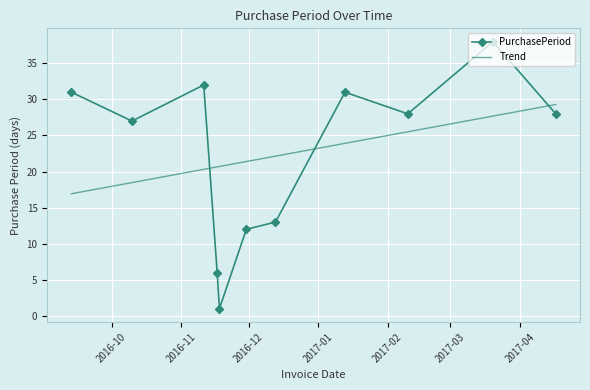

What is the difference between the maximum and minimum values in the PurchasePeriod series?

37.0